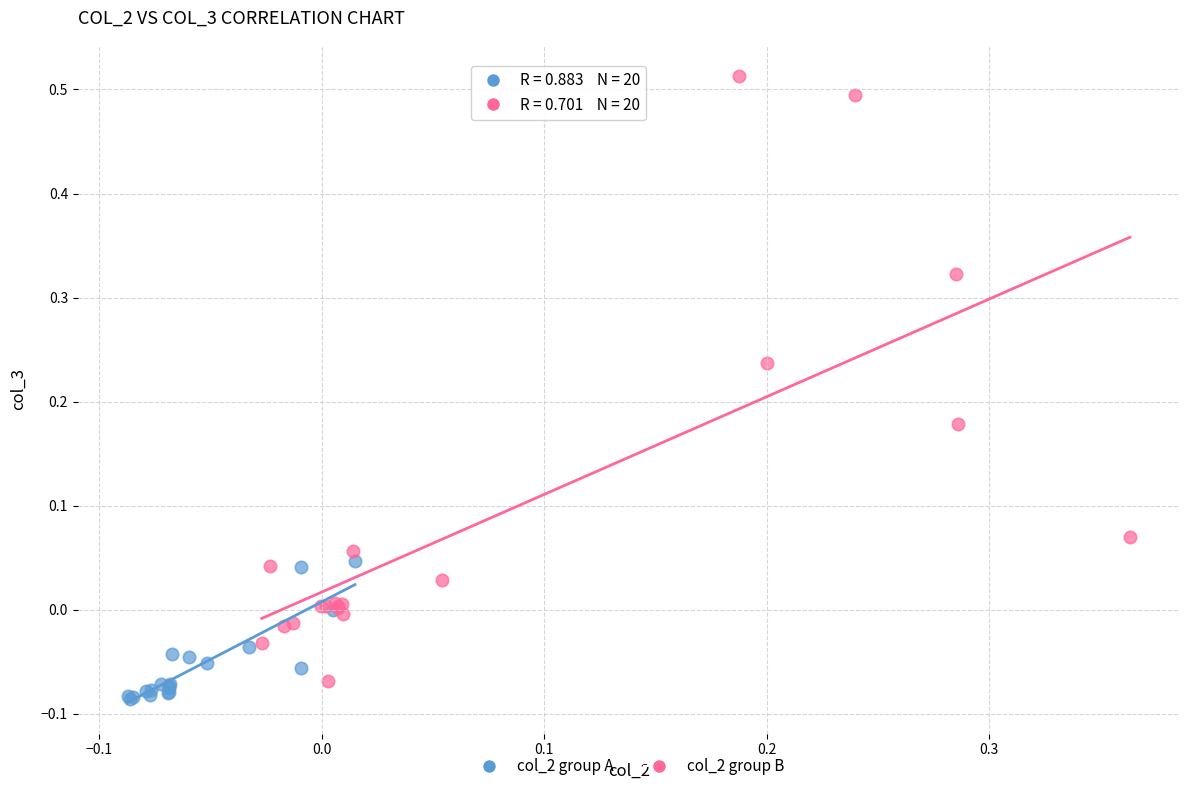

What are all the series names shown in the legend?

col_2 group A, col_2 group B